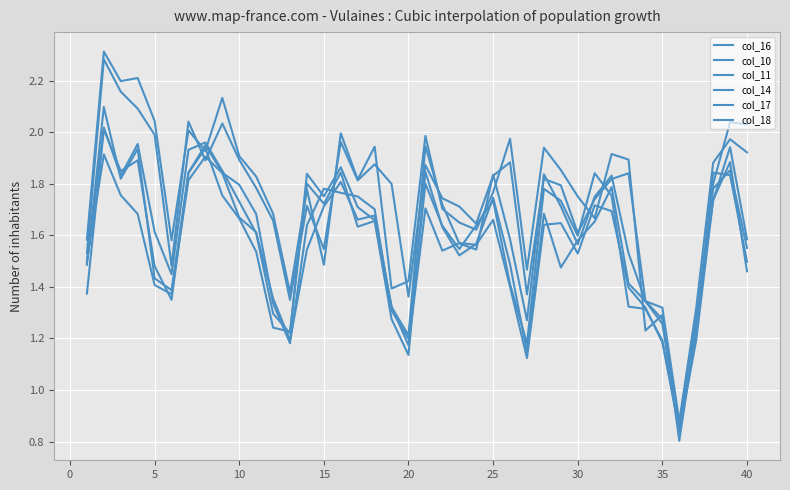

Which series has the largest total across all categories?

col_10